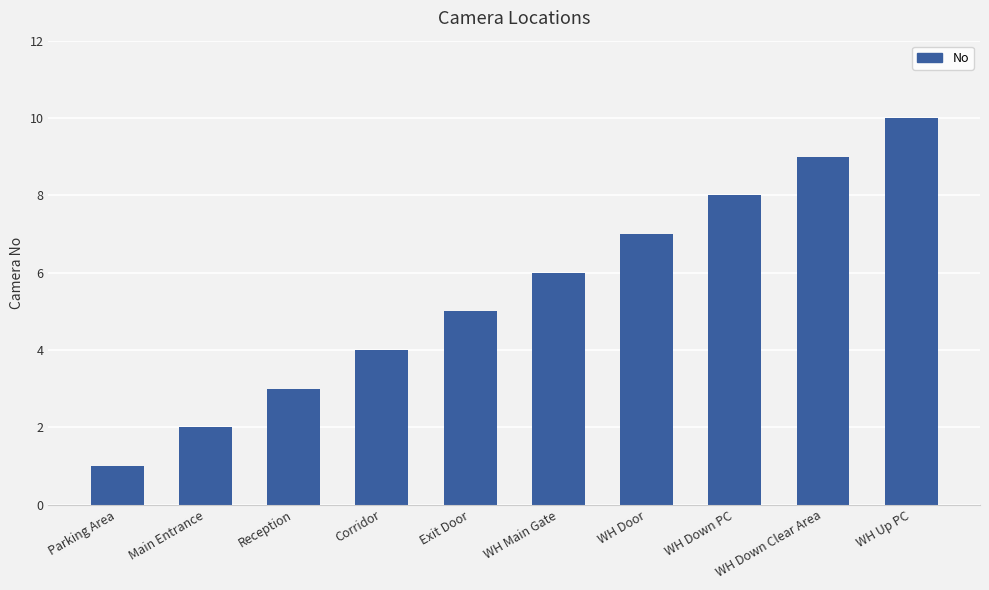

At which category does the chart reach its minimum across all series?

Parking Area